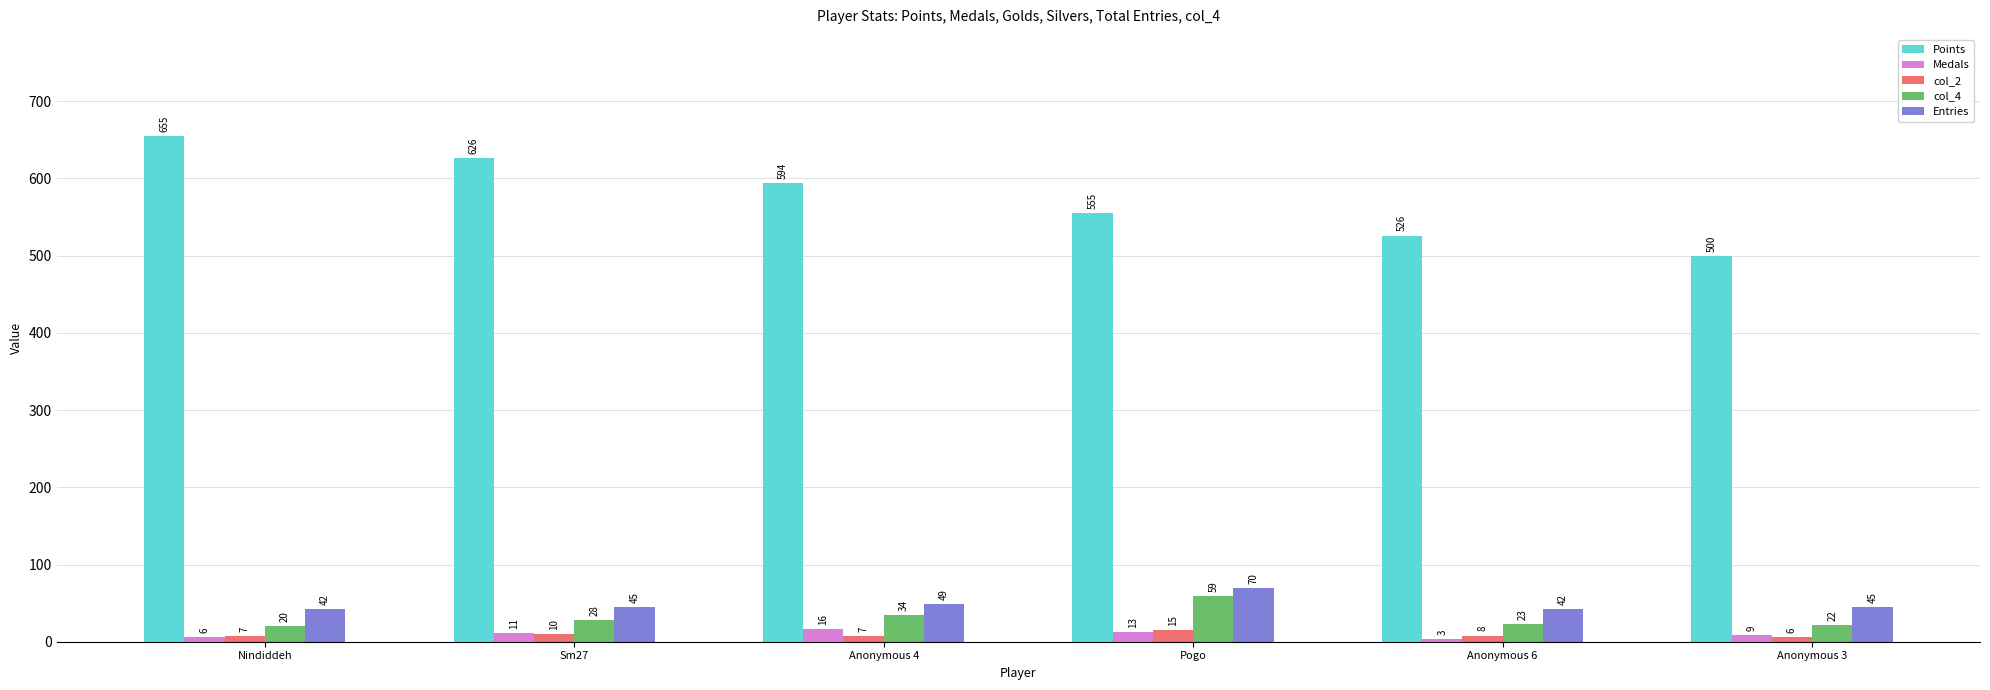

How many Entries values are between 42 and 49?

5